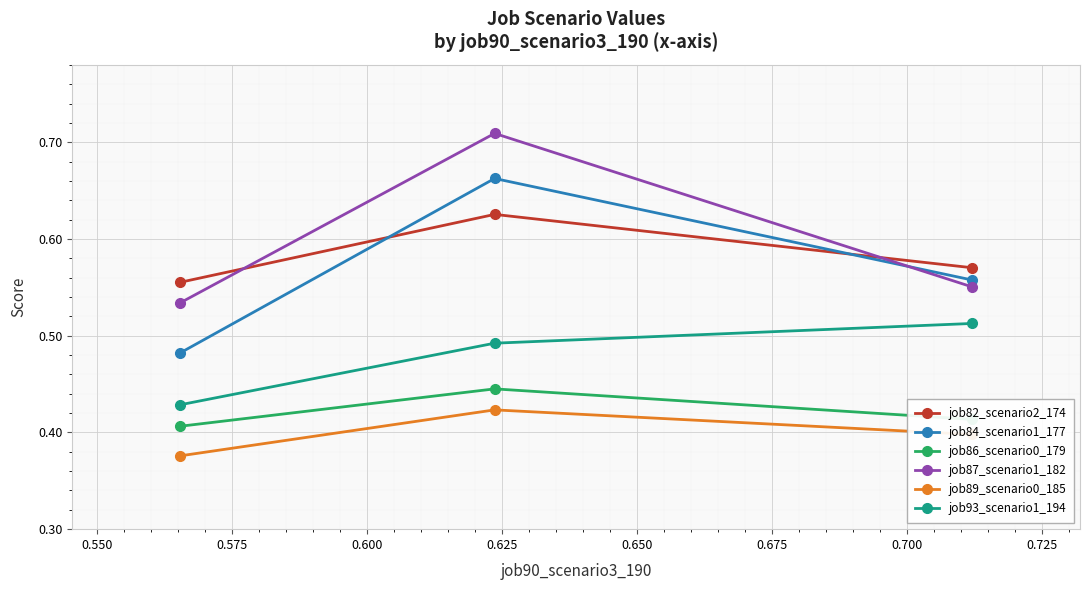

At how many categories does at least one series exceed 0?

3